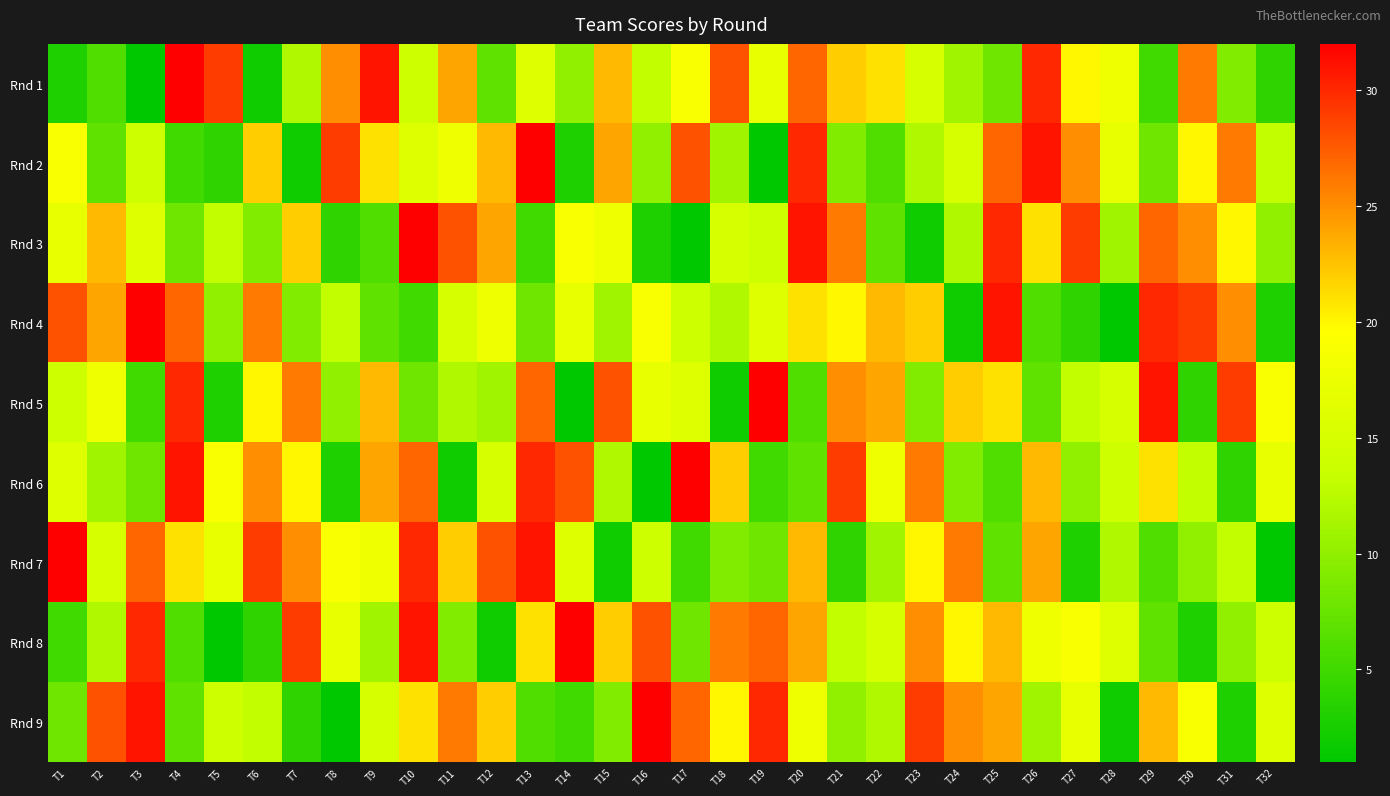

Rank the series at T7 from lowest to highest value.

Rnd 2, Rnd 9, Rnd 4, Rnd 1, Rnd 6, Rnd 3, Rnd 7, Rnd 5, Rnd 8